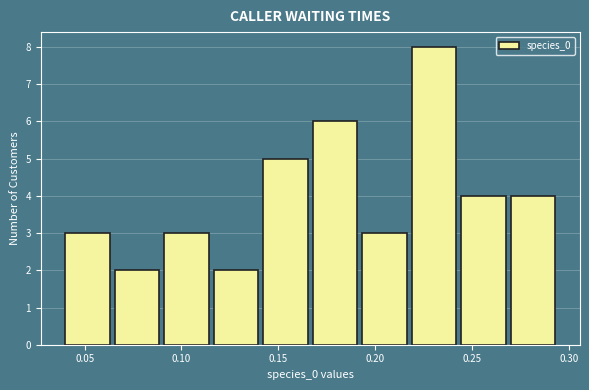

Reading left to right, list every bar in this chart as the range it spans on the x-axis followed by its height. Neither the bar edges nor the heights are printed on the chart, so give them approximately, as read against the axes.

0.040 to 0.065: 3
0.065 to 0.090: 2
0.090 to 0.115: 3
0.115 to 0.140: 2
0.140 to 0.170: 5
0.170 to 0.195: 6
0.195 to 0.220: 3
0.220 to 0.245: 8
0.245 to 0.270: 4
0.270 to 0.295: 4